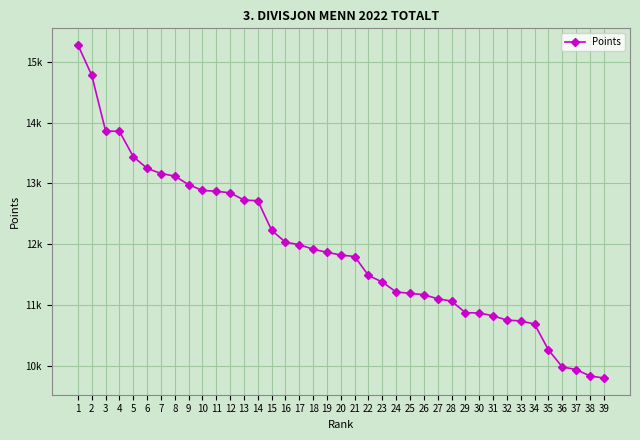

Does the chart display data point markers on the line(s)?

Yes